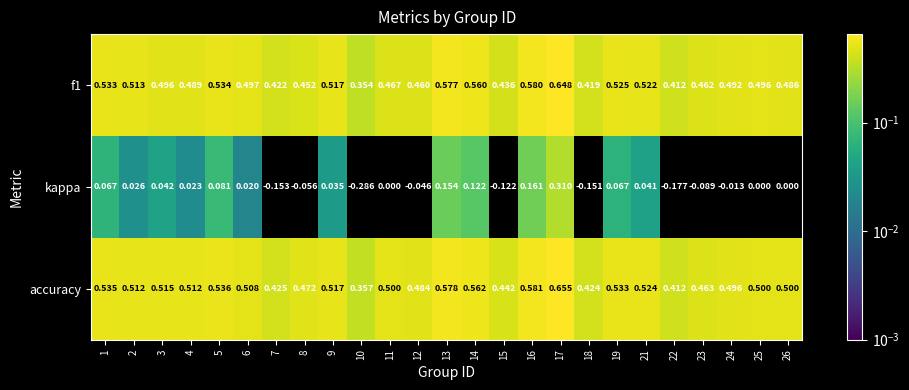

Is the value of f1 at 3 greater than the value of accuracy at 9?

No